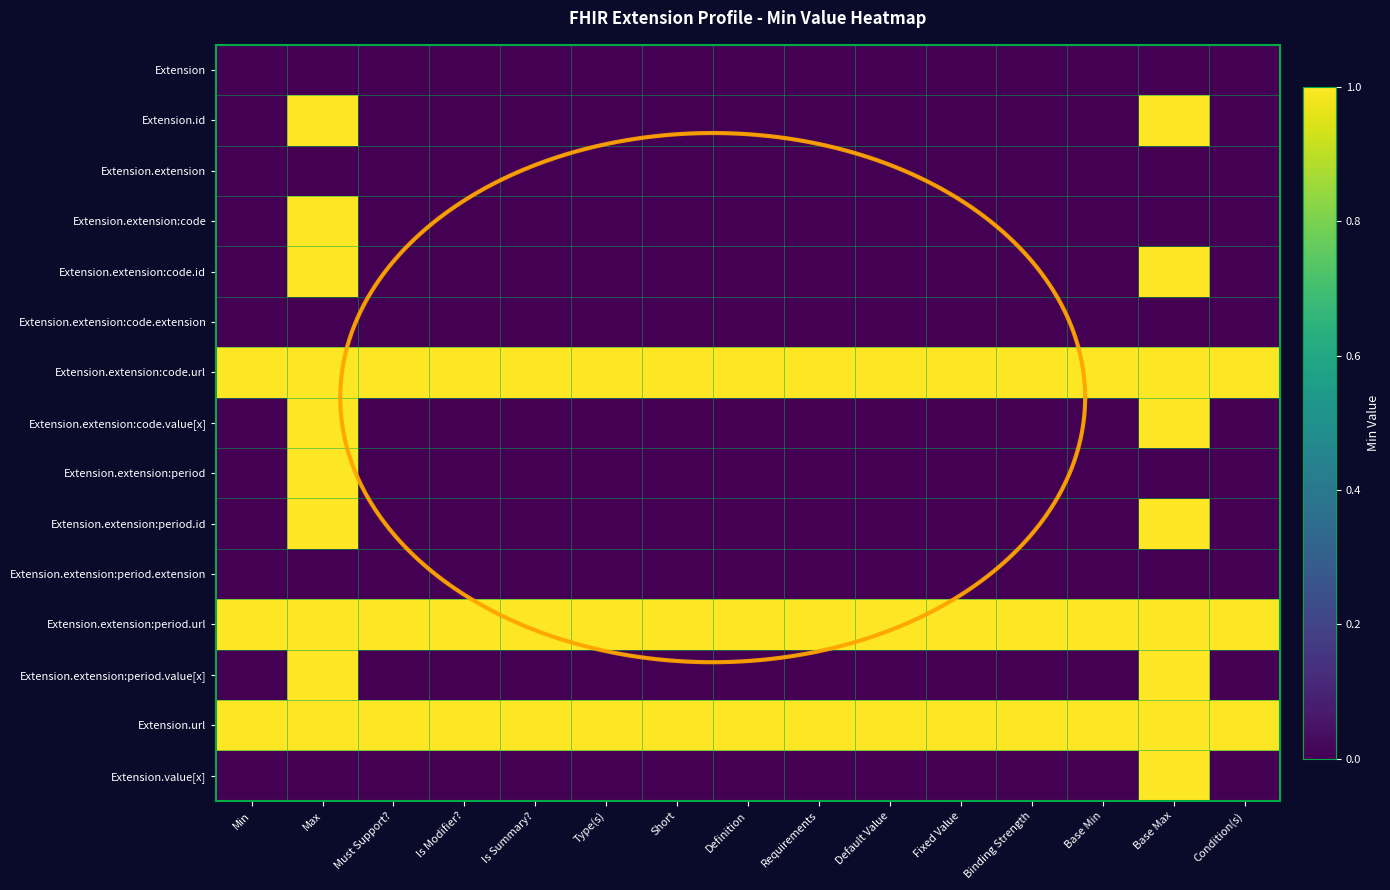

What is the spread (max minus min) of values at Fixed Value?

1